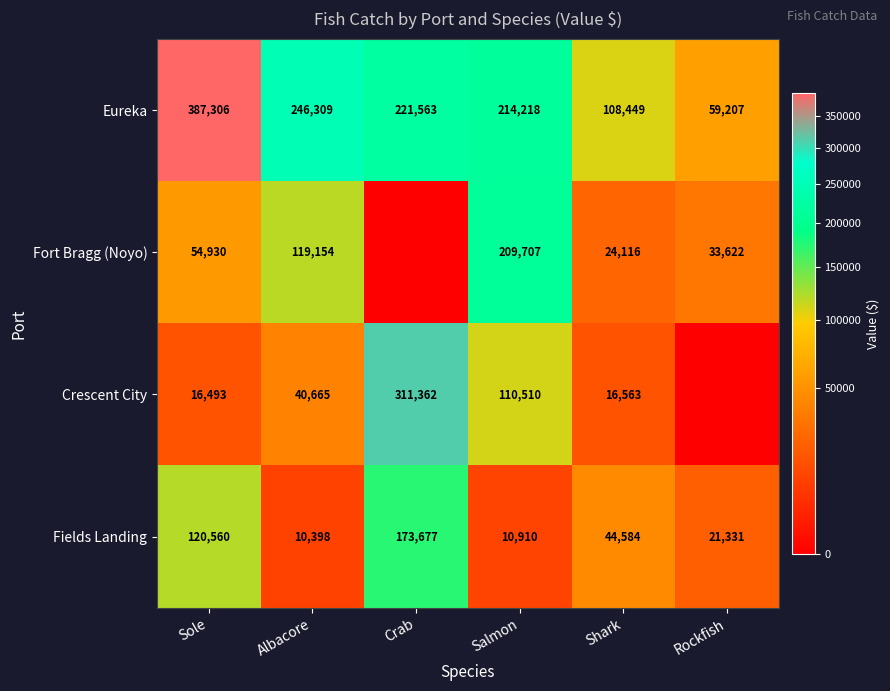

At Salmon, list the series in order from largest to smallest.

Eureka, Fort Bragg (Noyo), Crescent City, Fields Landing